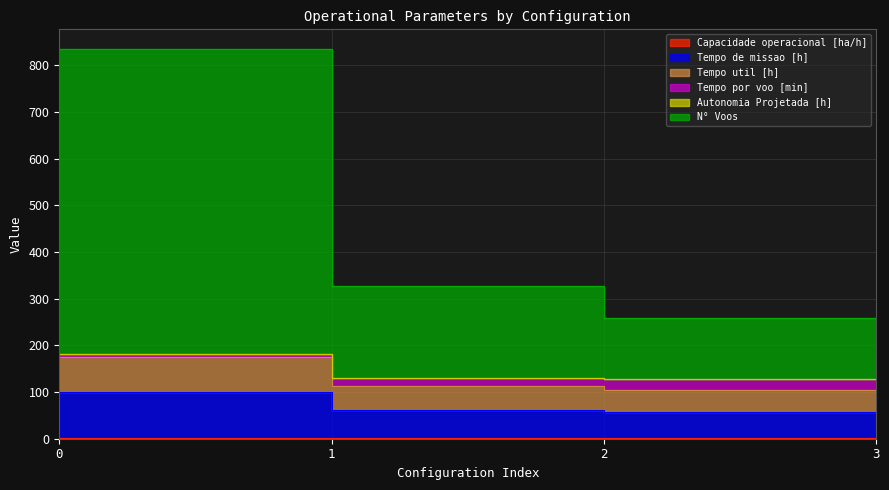

The N° Voos series shows 232.6 at 0. True or false?

False